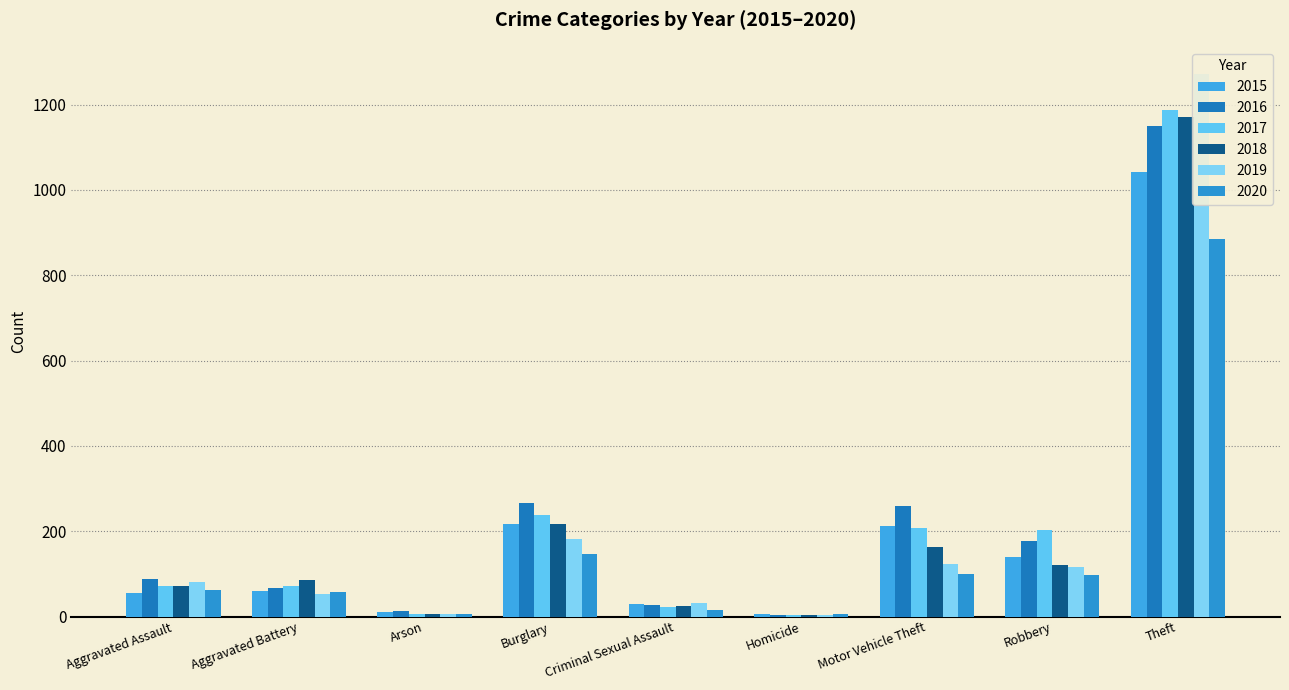

How many bars are there in each group?

6